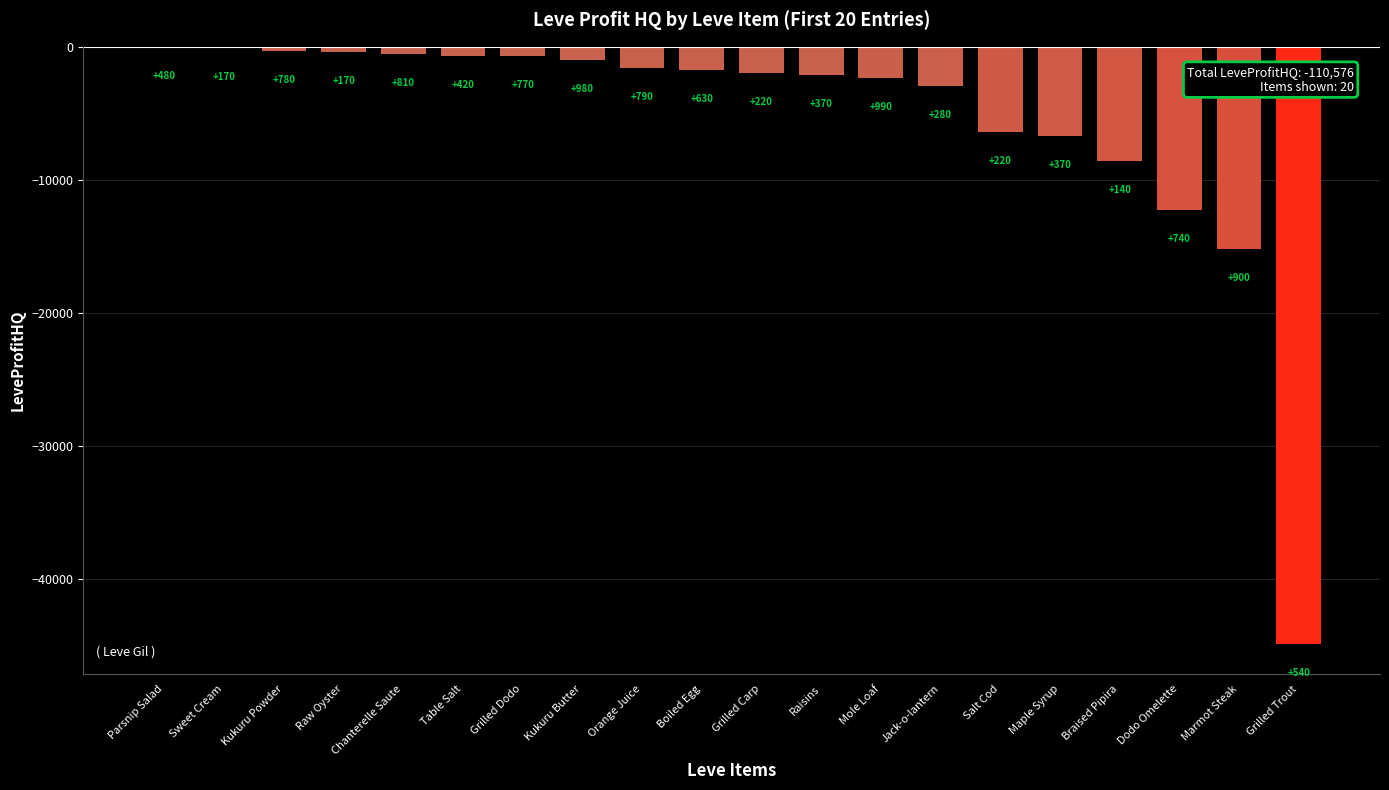

Which category has the highest value across all series?

Parsnip Salad